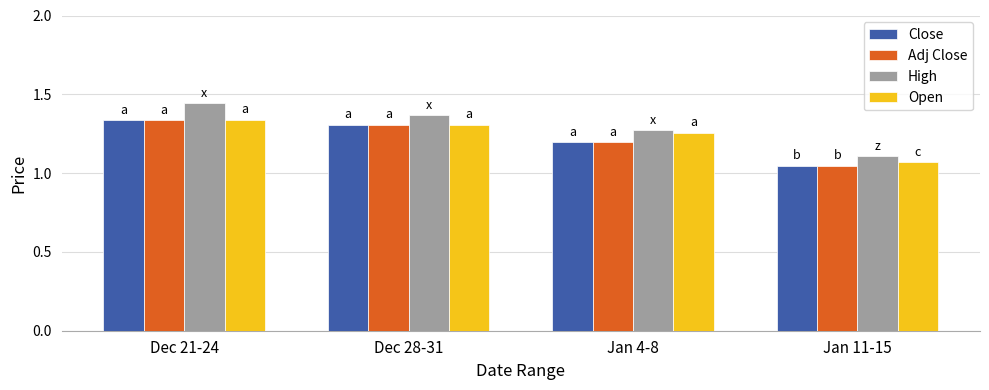

True or false: High has a value of 0.4 at Jan 11-15.

False